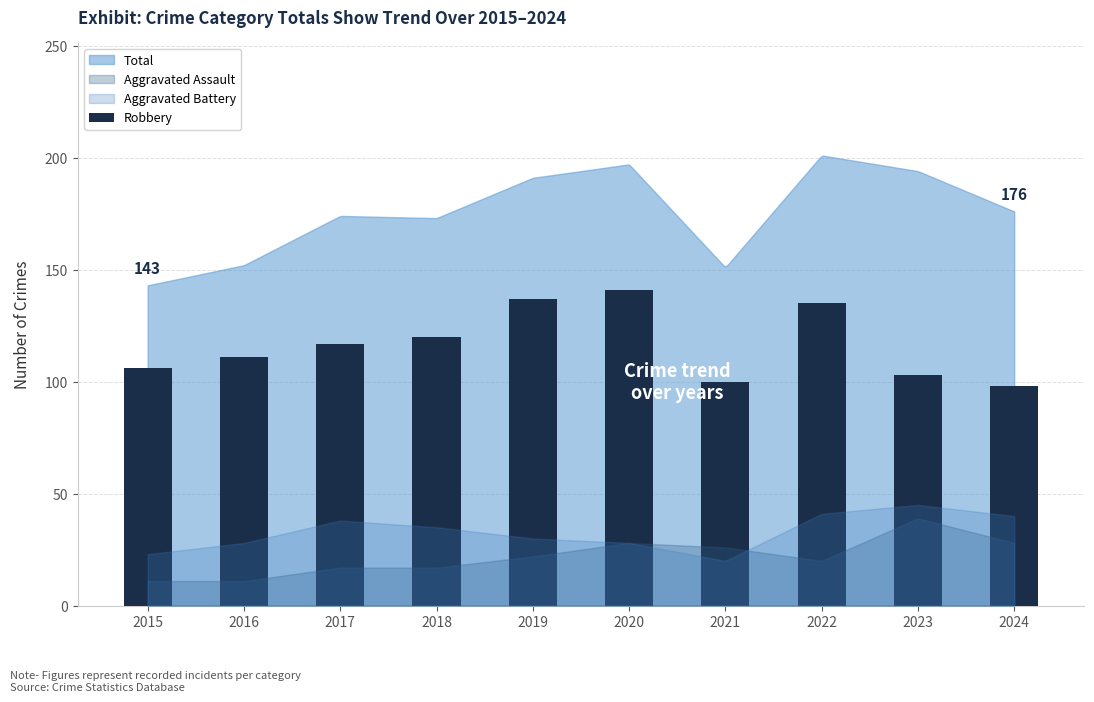

What is the change in value from 2018 to 2020?

+21